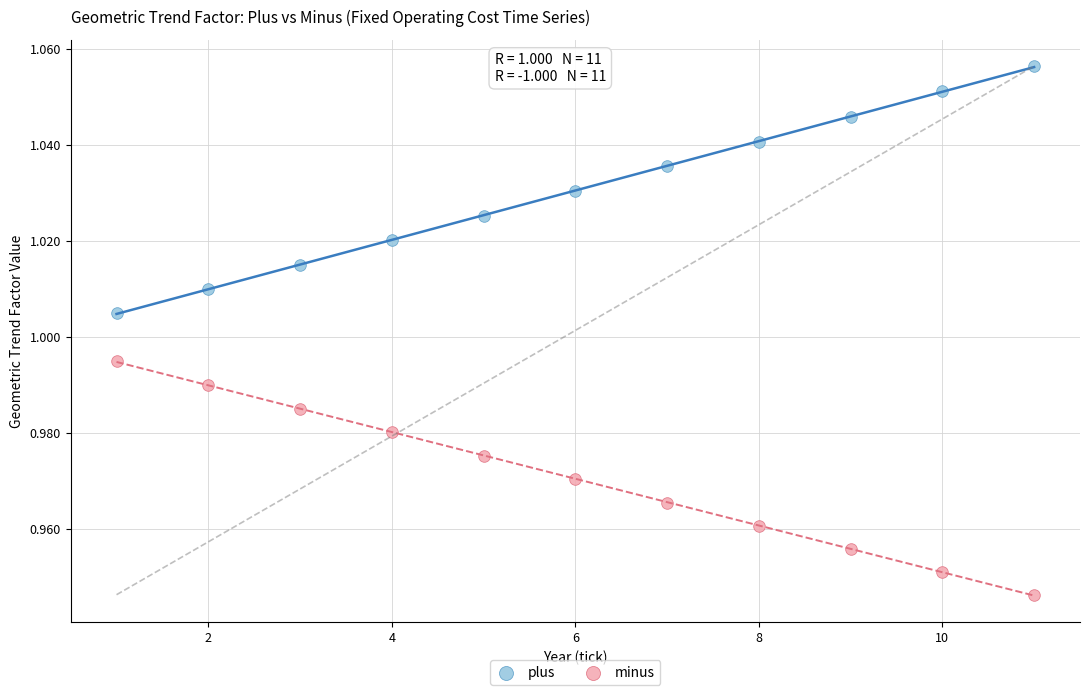

Across all data points, what is the range of X values (max minus min)?

10.0